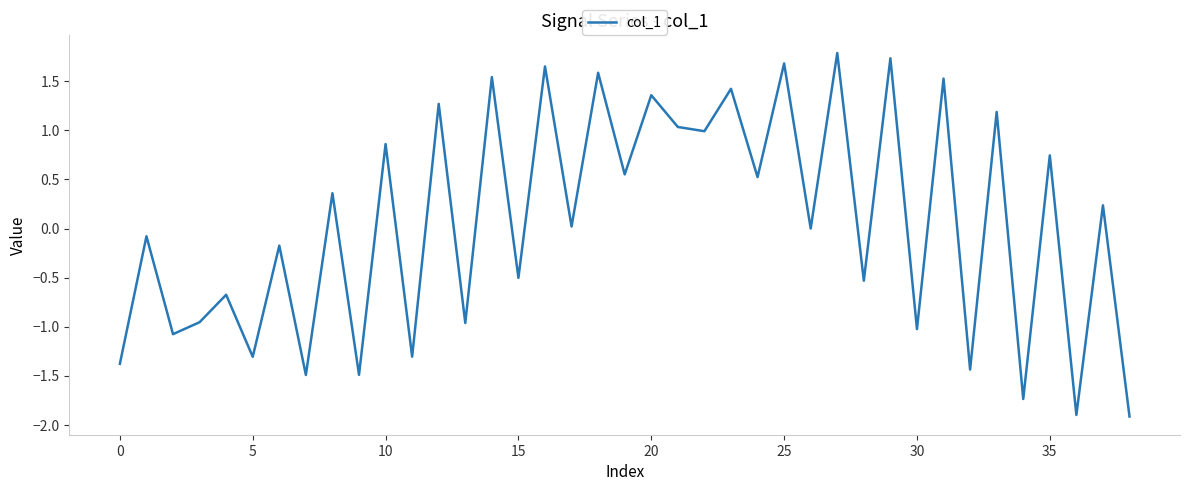

What is the greatest value displayed?

1.8